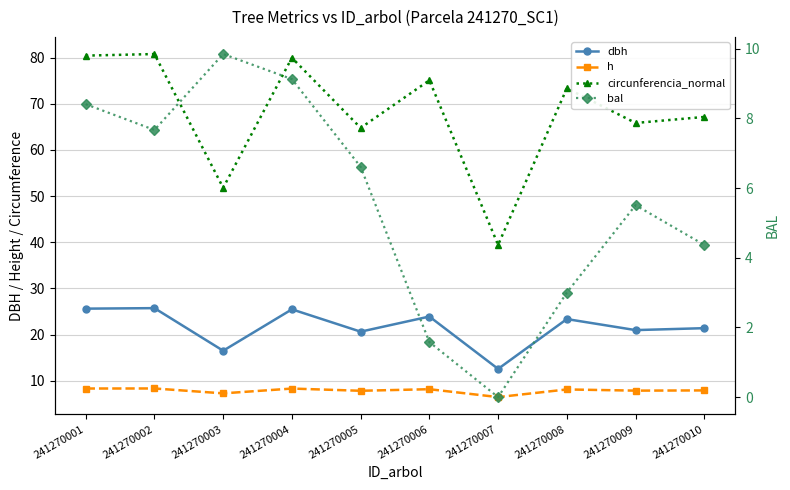

True or false: circunferencia_normal and bal cross at least once.

False